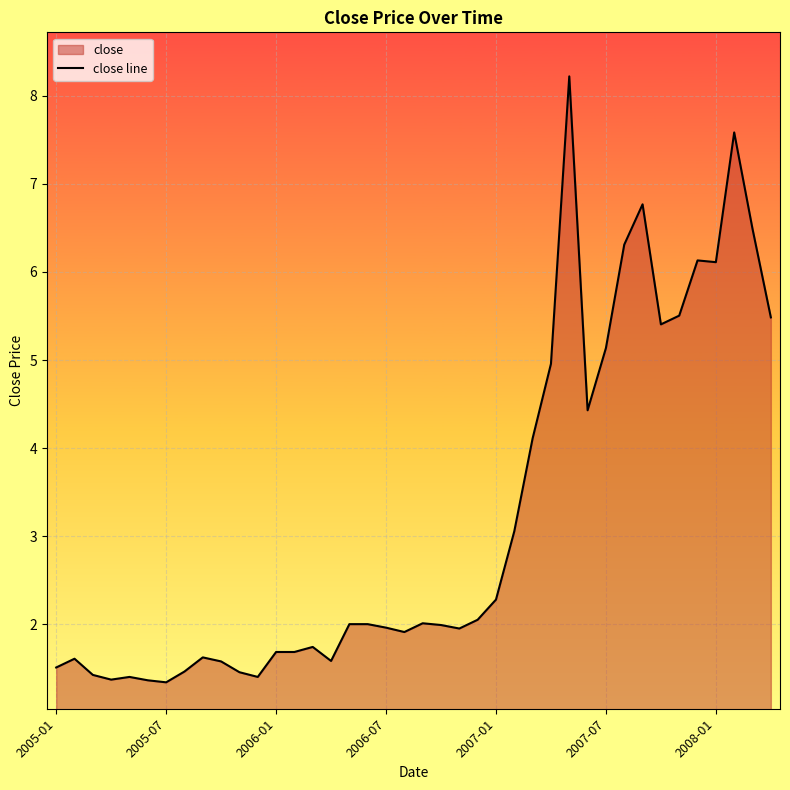

Approximately how many times larger is the value at 2007-01 compared to 2007-07?

0.4